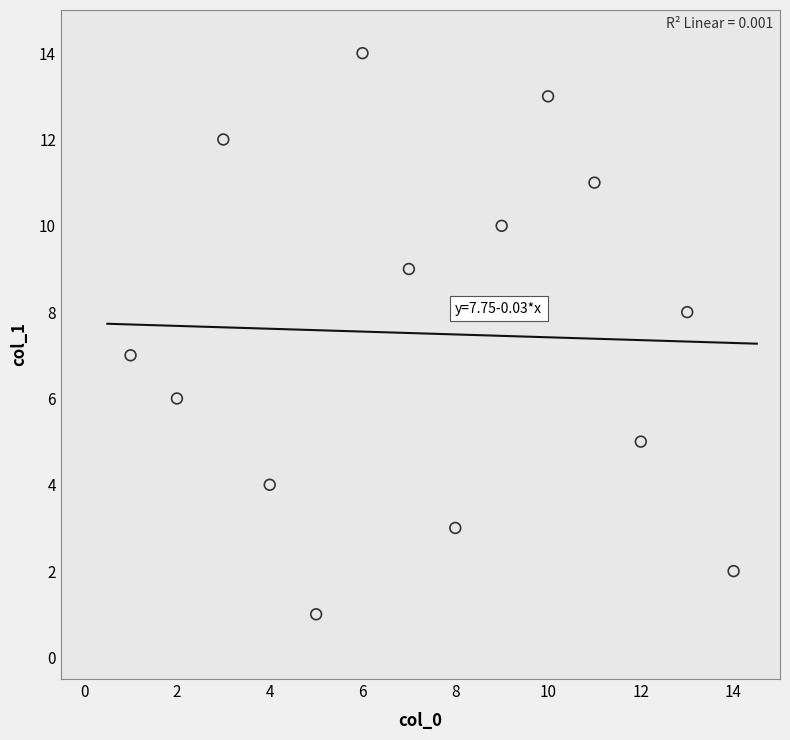

What is the range of Y values (max minus min)?

13